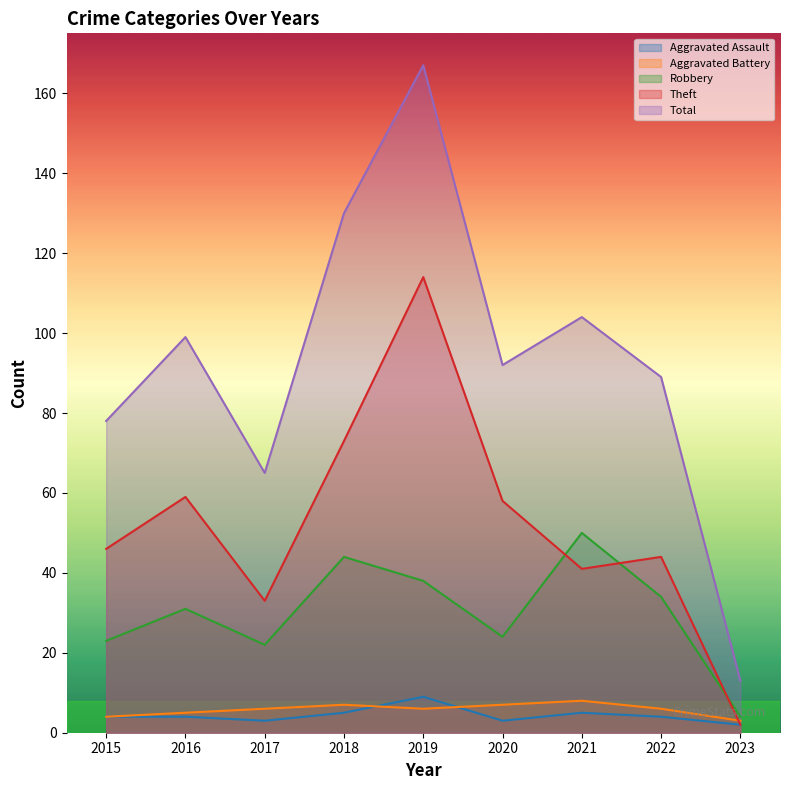

What is the value of the Theft point at the 4th from the left?

73